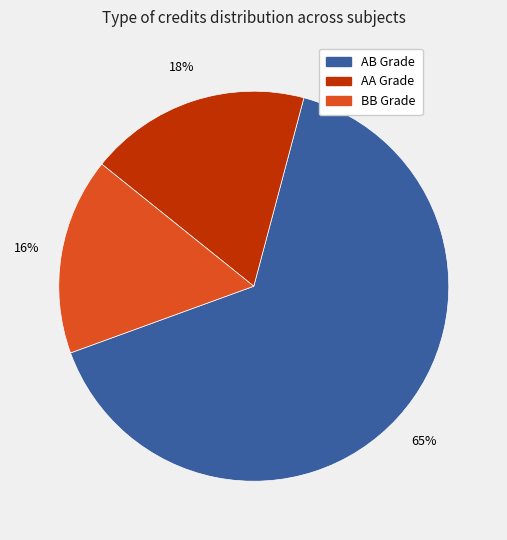

Is the sum of BB Grade and AB Grade greater than half?

Yes